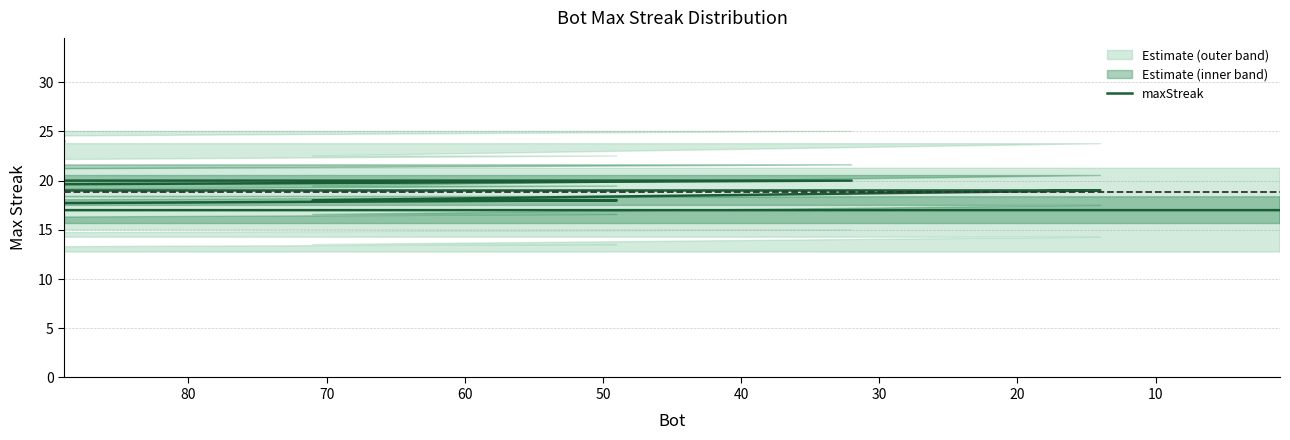

Reading left to right, list all the values displayed in this chart.

24	23	21	20	20	20	20	19	19	19	18	18	17	17	17	17	17	17	17	17